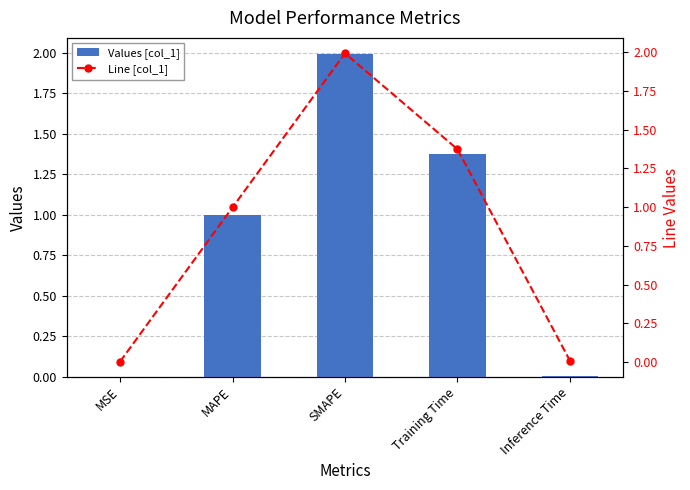

True or false: Line [col_1] has a value of 0.0 at Inference Time.

True